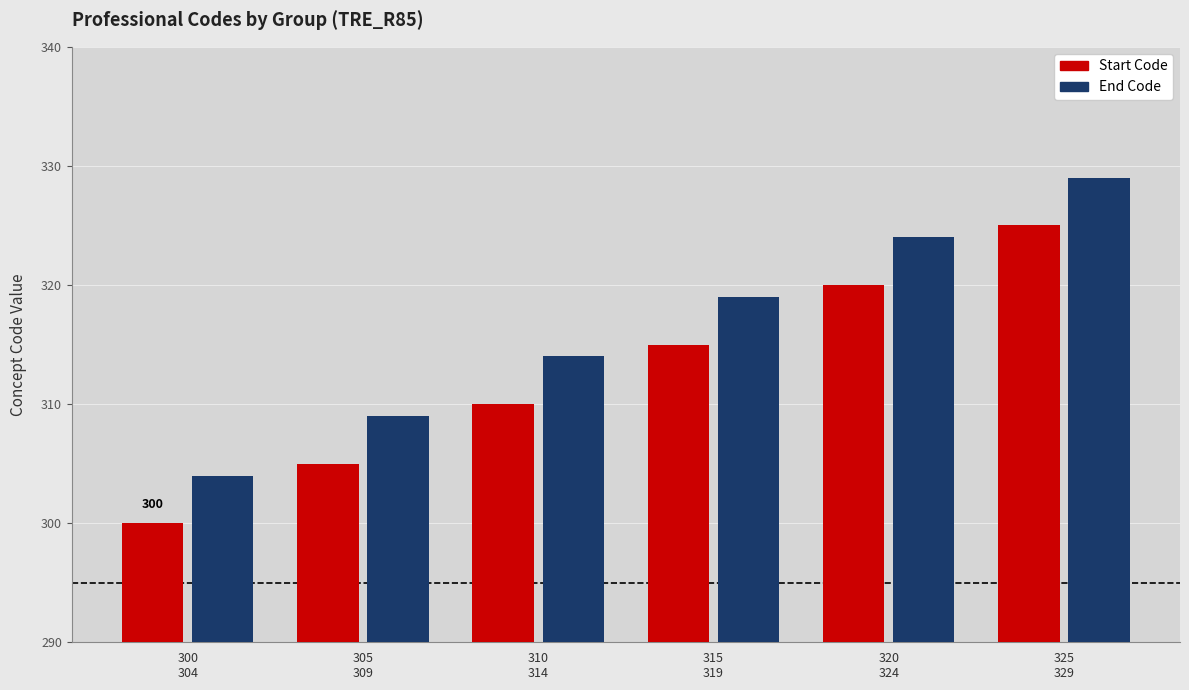

Which series has the largest total across all categories?

End Code